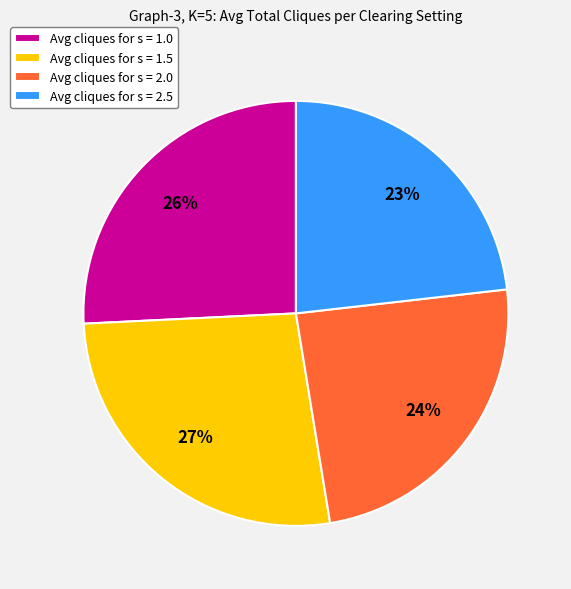

Does any single category account for the majority?

No